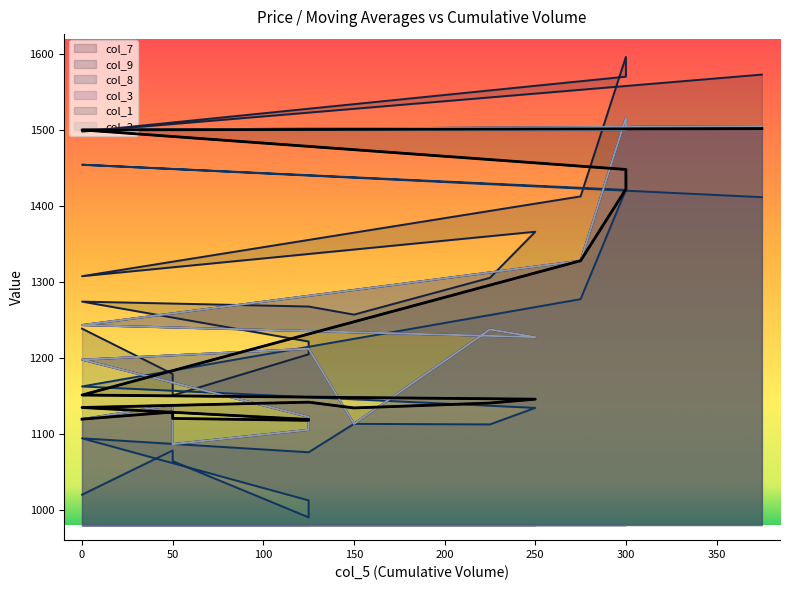

Count the number of categories in the chart.

16